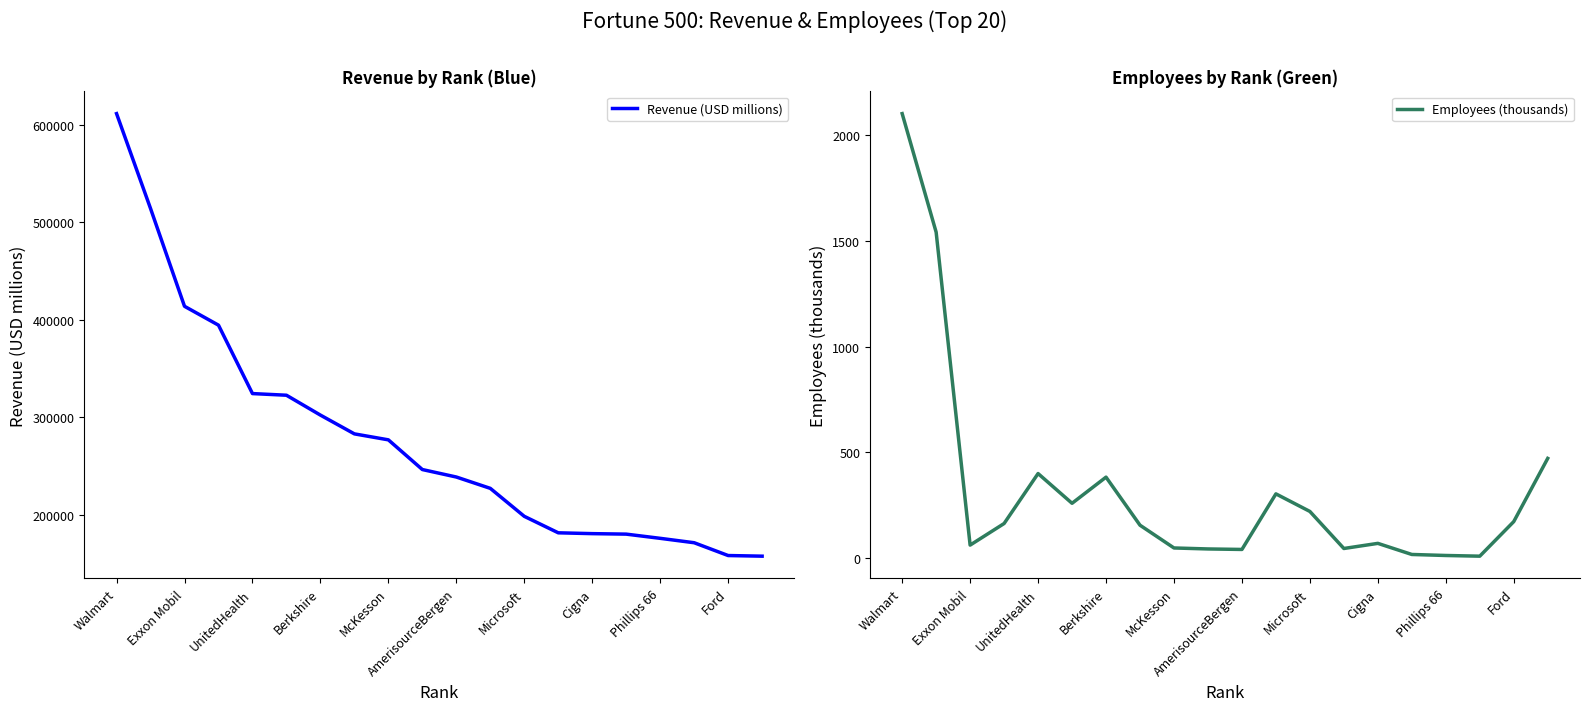

True or false: Revenue (USD millions) and Employees (thousands) intersect in this chart.

False